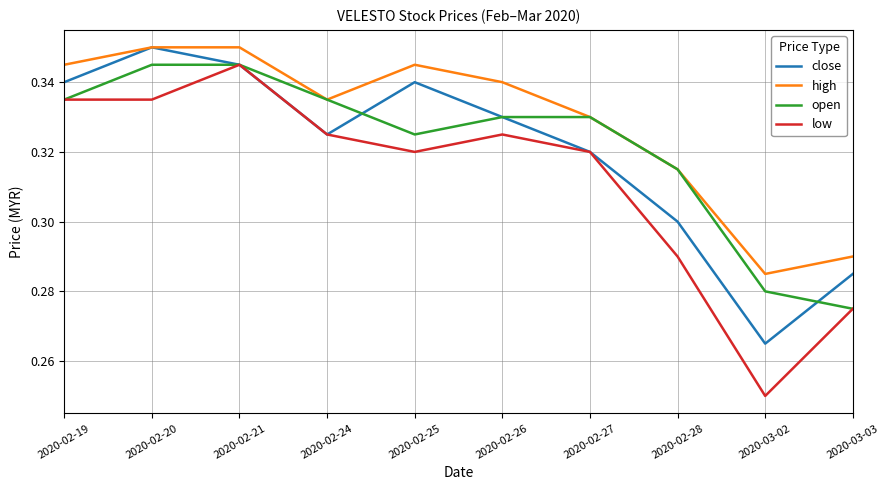

How many low values are between 0 and 1?

10